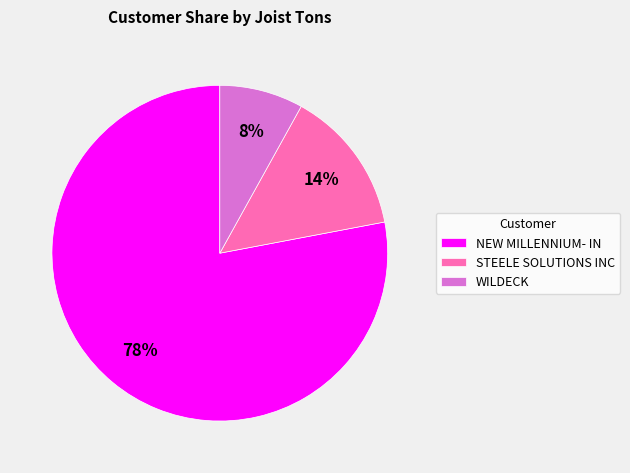

Which category accounts for the majority?

NEW MILLENNIUM- IN